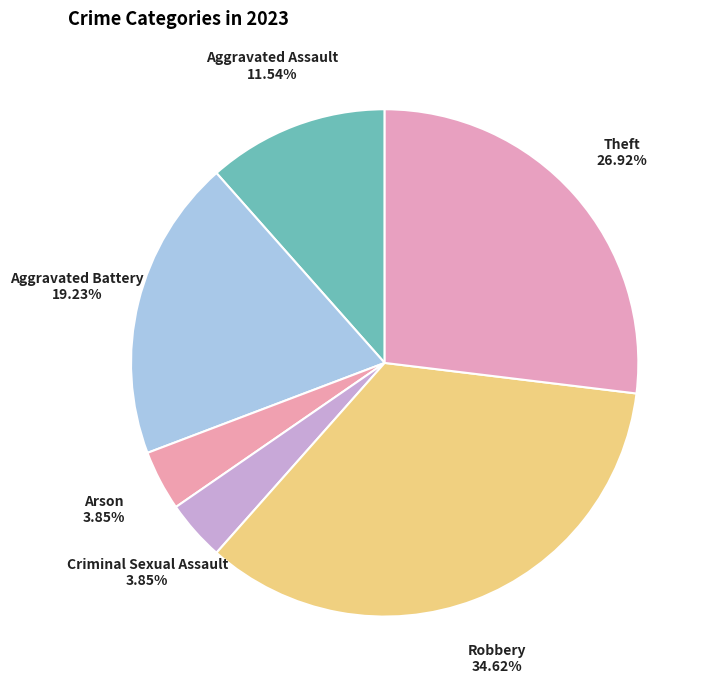

How many slices are in this pie chart?

6